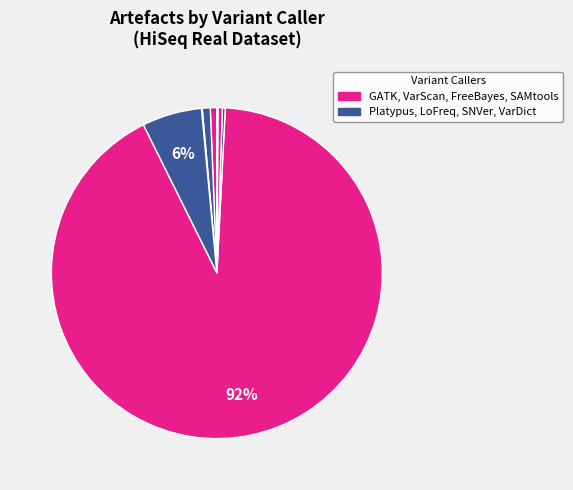

To the nearest percent, what is the difference between the largest and smallest slice percentages?

92%